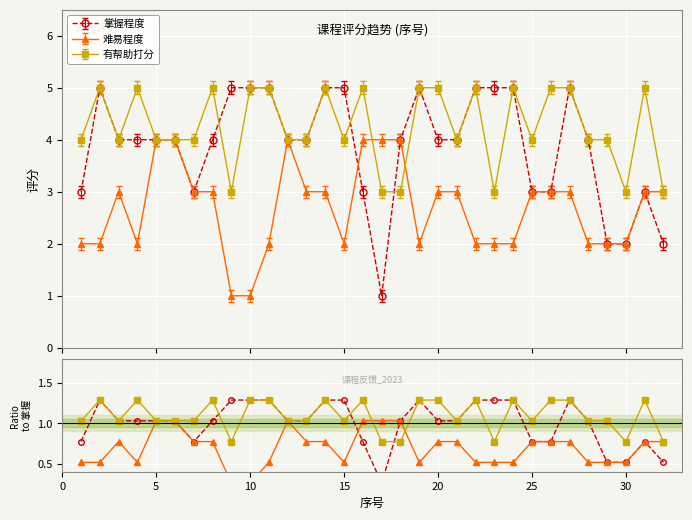

Rank the series by their maximum value, from lowest to highest.

难易程度, 掌握程度, 有帮助打分